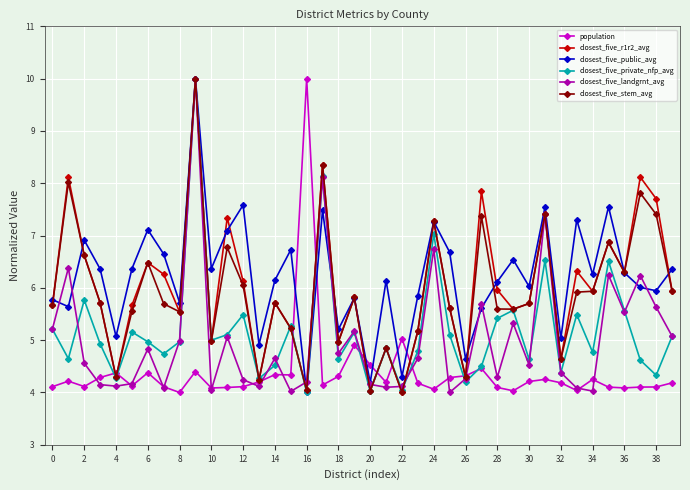

What is the value of the closest_five_public_avg point at the 2nd from the left?

5.6